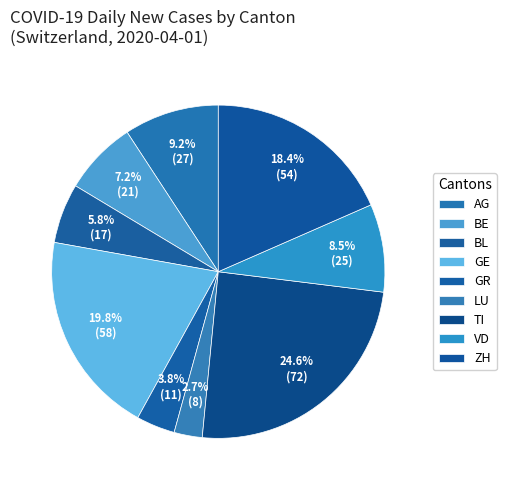

What is the smallest slice in the pie chart?

LU